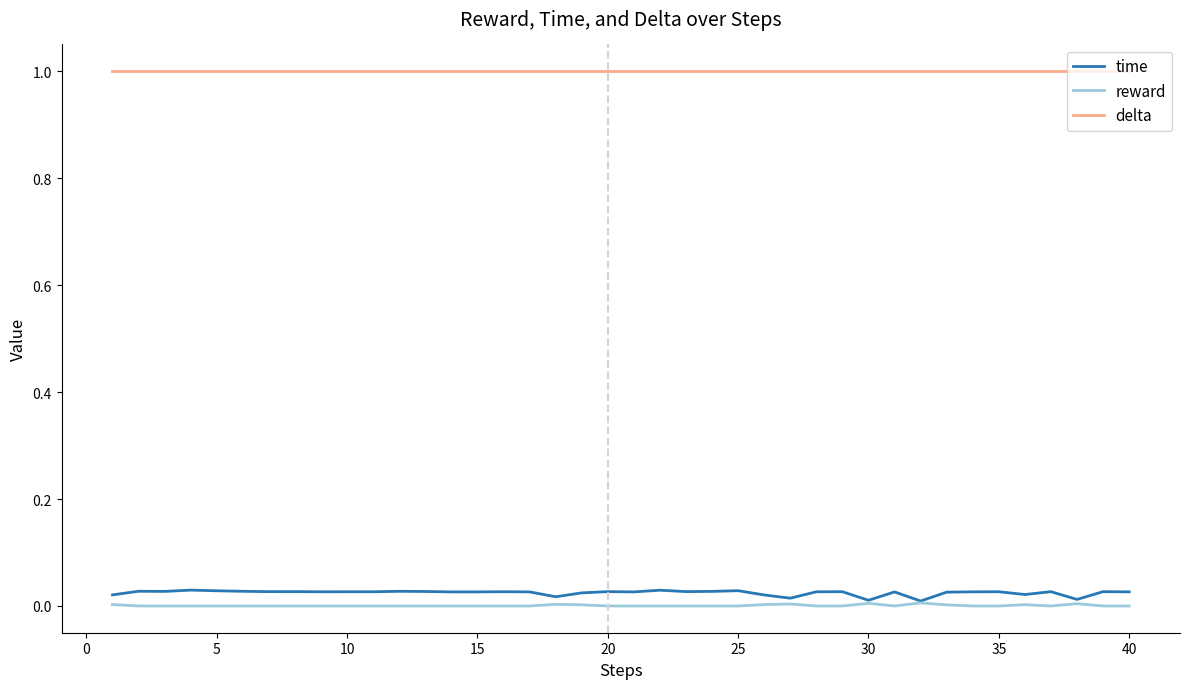

True or false: delta and reward cross at least once.

False